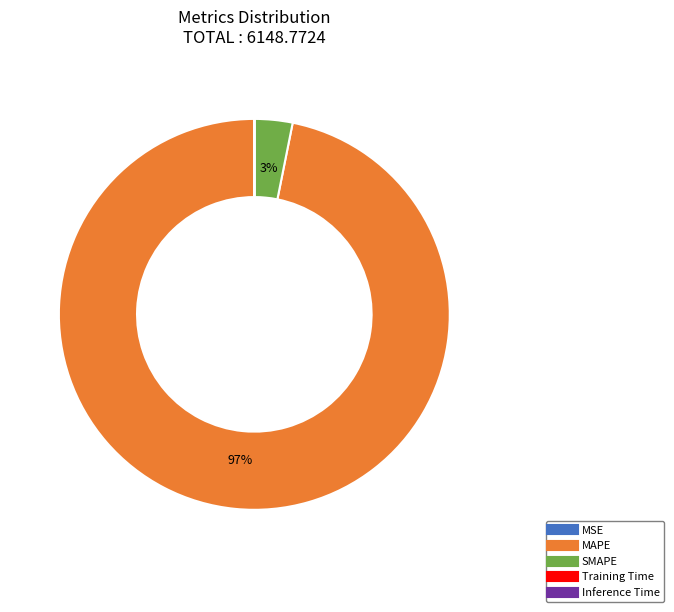

Is it true that SMAPE is 3% of the pie?

True